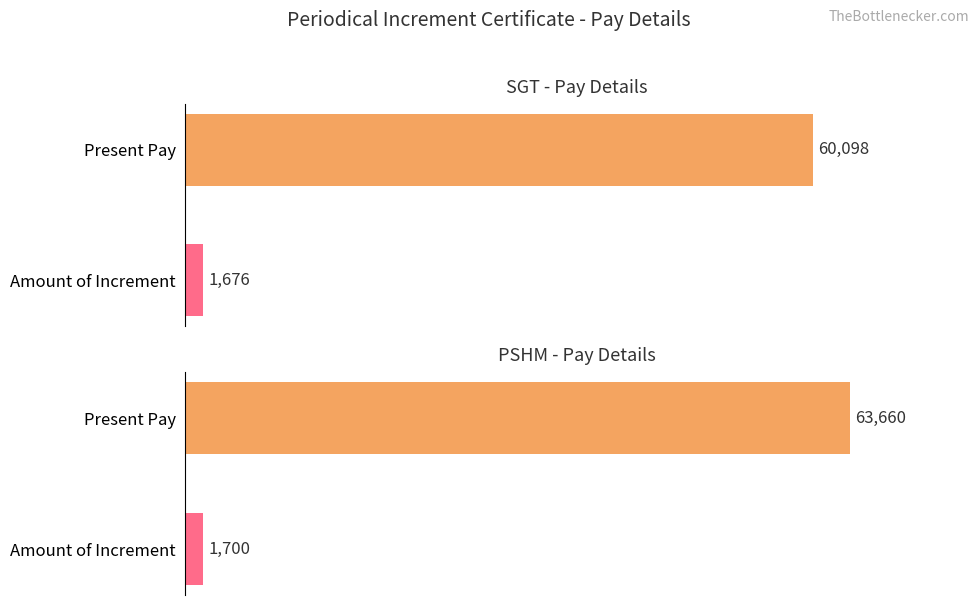

Is it true that Present Pay equals 31995 at 11?

False